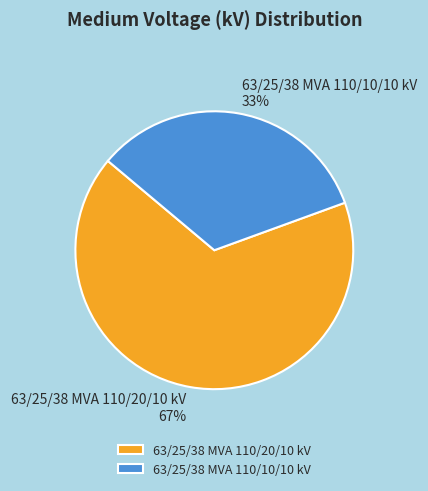

Approximately how many times larger is the value at 63/25/38 MVA 110/10/10 kV compared to 63/25/38 MVA 110/20/10 kV?

0.5